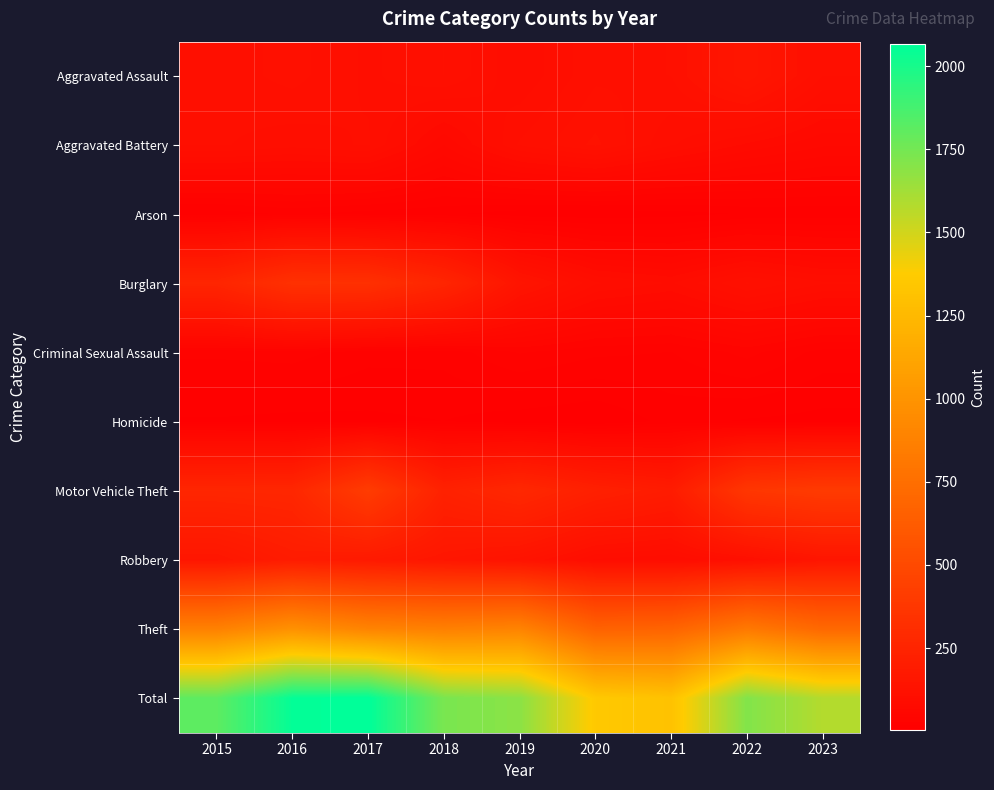

Which has a higher value, 2018 or 2019?

2018